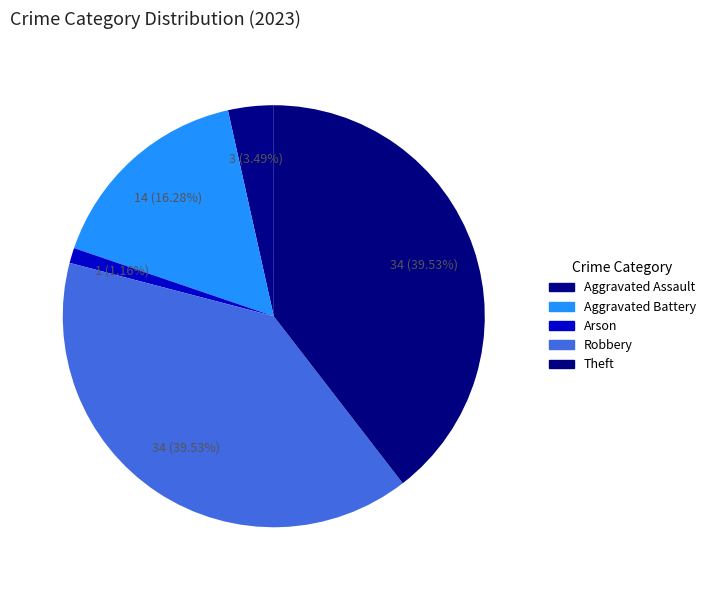

How many slices are in this pie chart?

5